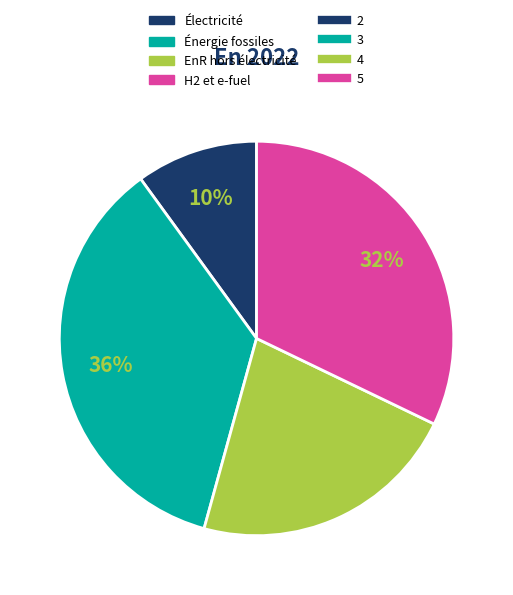

To the nearest percent, what is the difference between the largest and smallest slice percentages?

26%